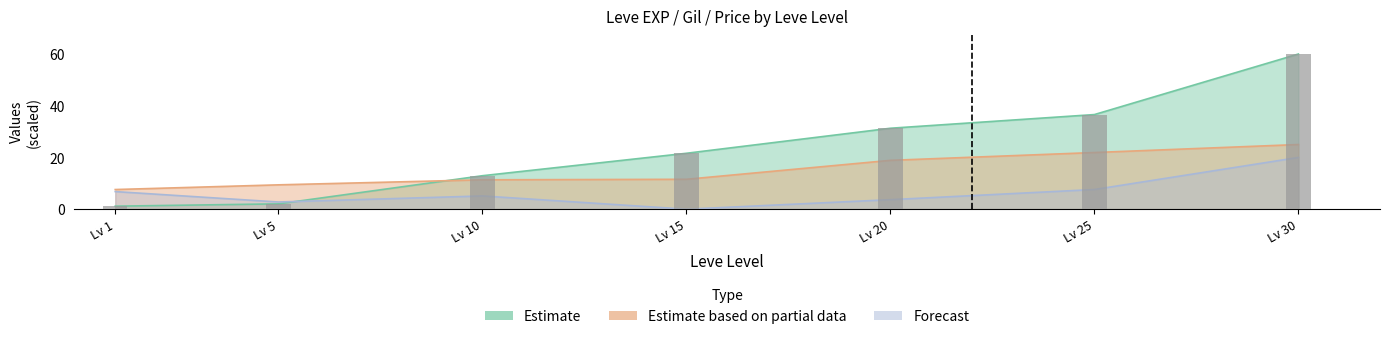

Reading left to right, extract all data points from this chart.

Leve EXP (Estimate): 1.2	2.1	12.9	21.6	31.3	36.6	60.0
Leve Gil (Estimate based on partial data): 7.6	9.4	11.4	11.6	18.9	21.9	25.0
currentAveragePriceNQ (Forecast): 6.8	2.8	5.1	0.0	3.7	7.6	20.0